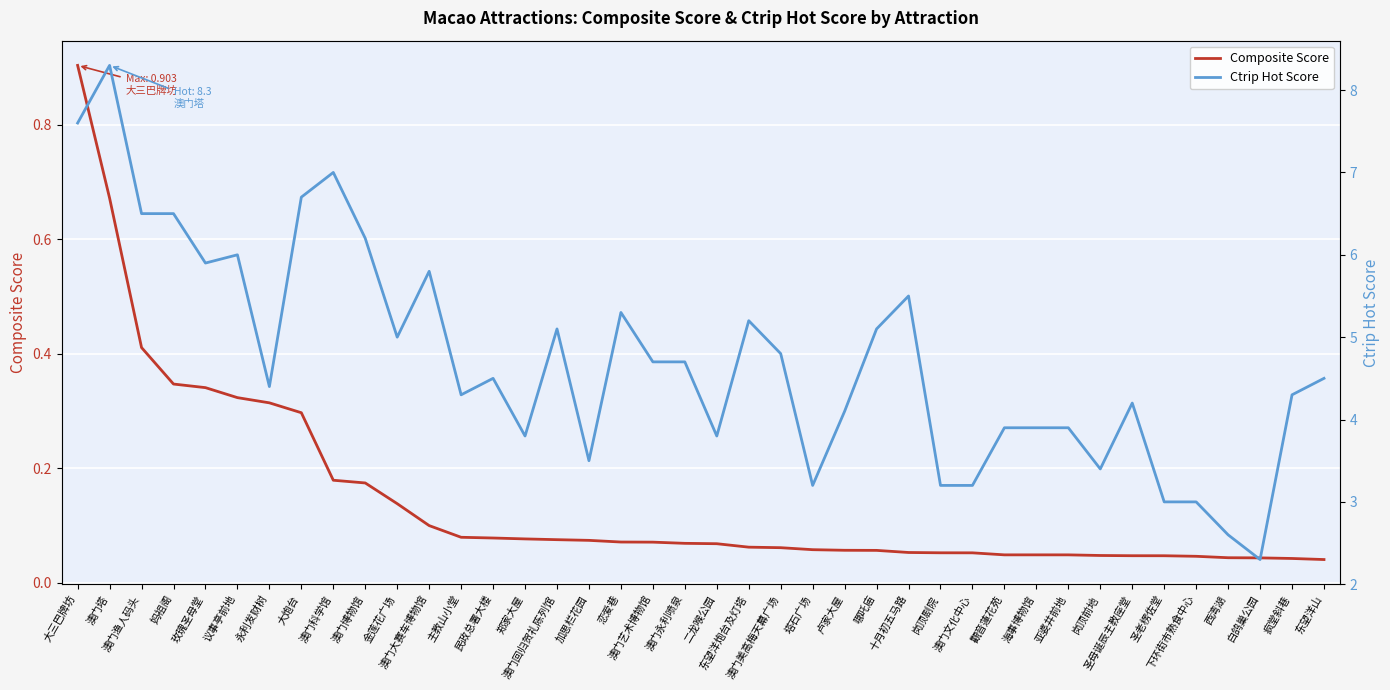

Count the number of categories in the chart.

40